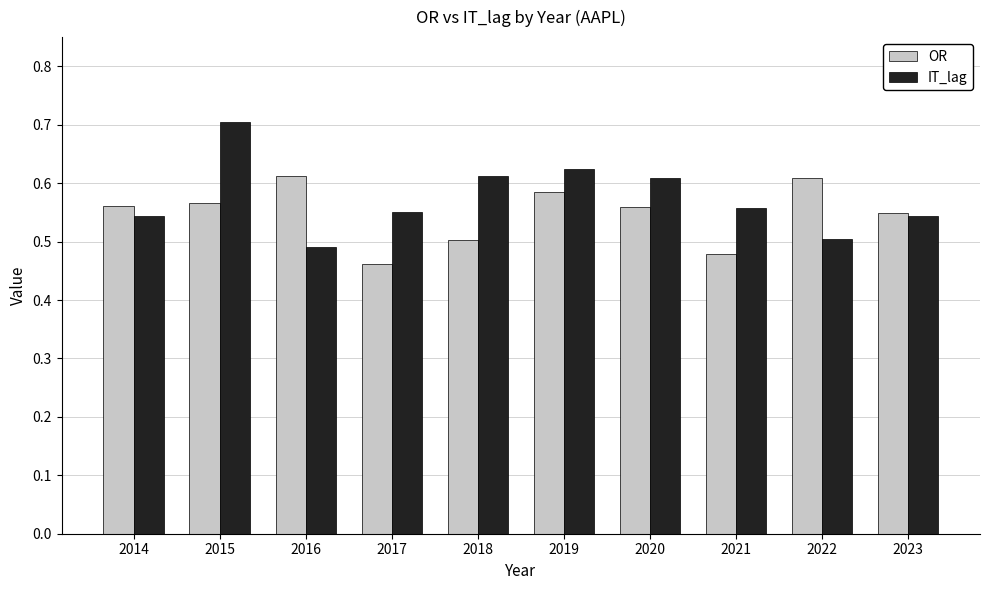

True or false: OR has a value of 0.2 at 2021.

False